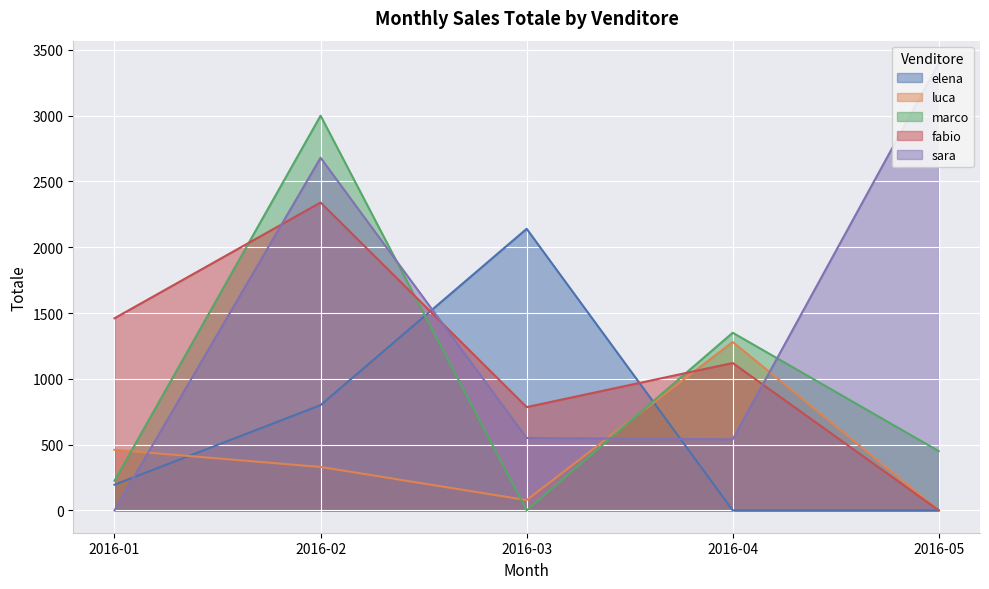

In marco, how many points are higher than both neighbors (excluding endpoints)?

2